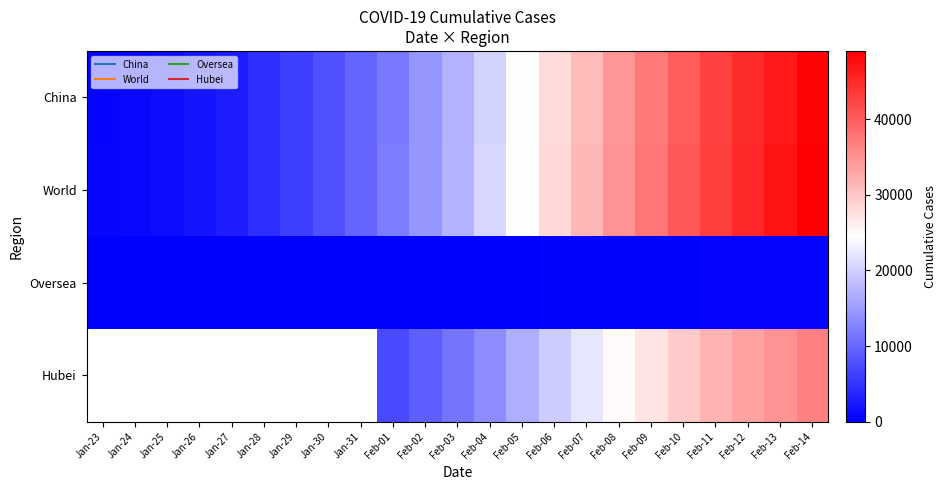

Which category has the highest value in the World series?

Feb-14